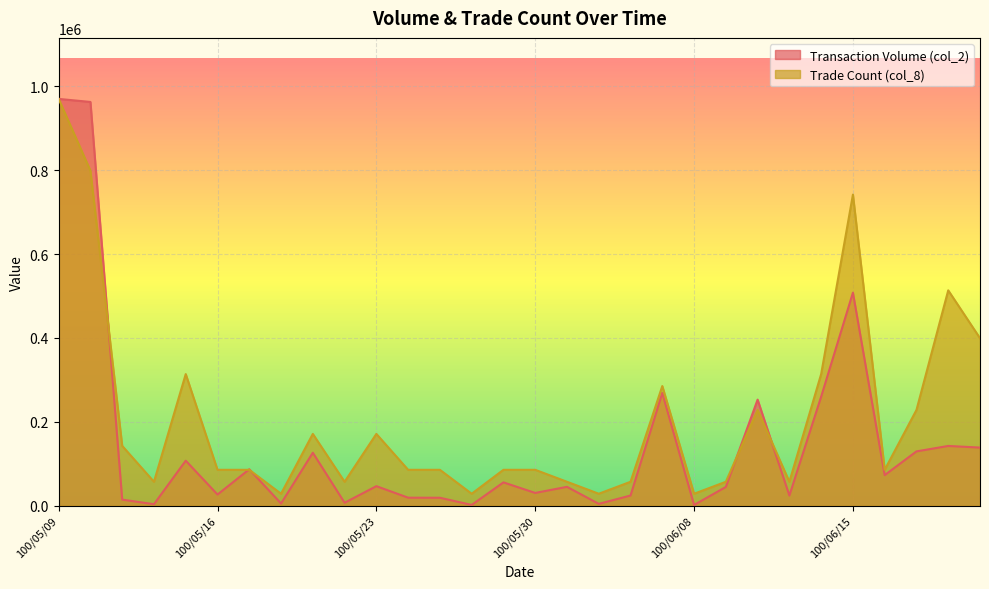

What is the average value of the col_2 series?

146662.0